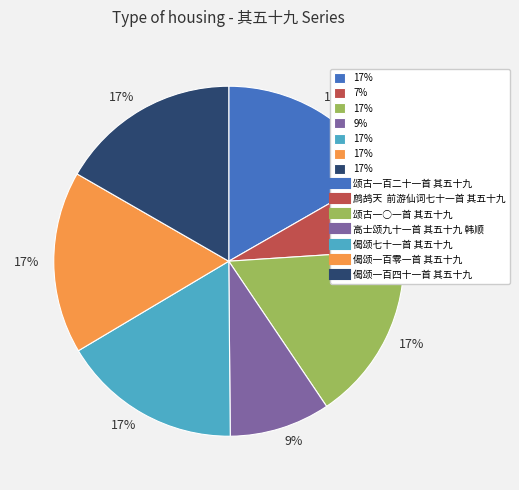

To the nearest percent, what is the difference between the largest and smallest slice percentages?

10%